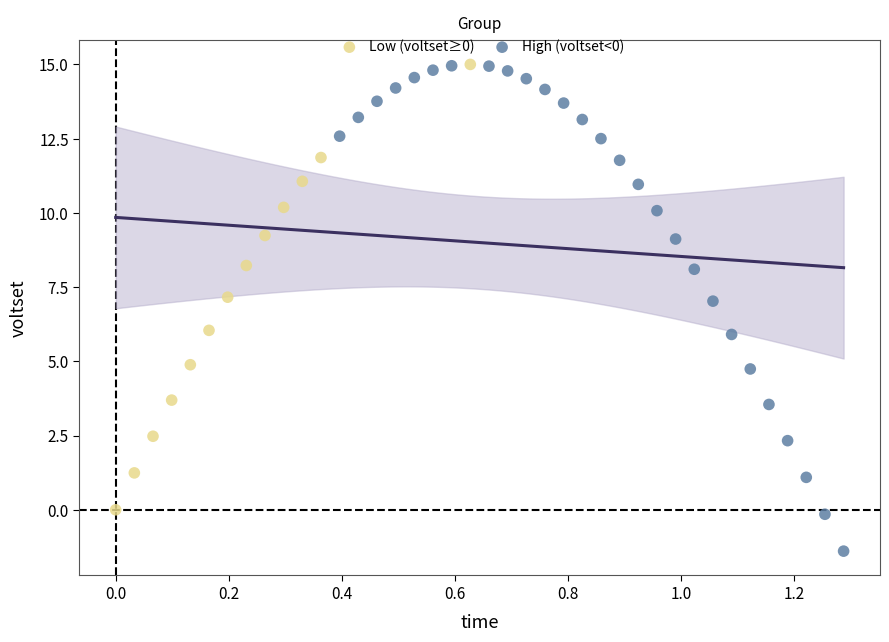

What are all the series names shown in the legend?

Low (voltset≥0), High (voltset<0)